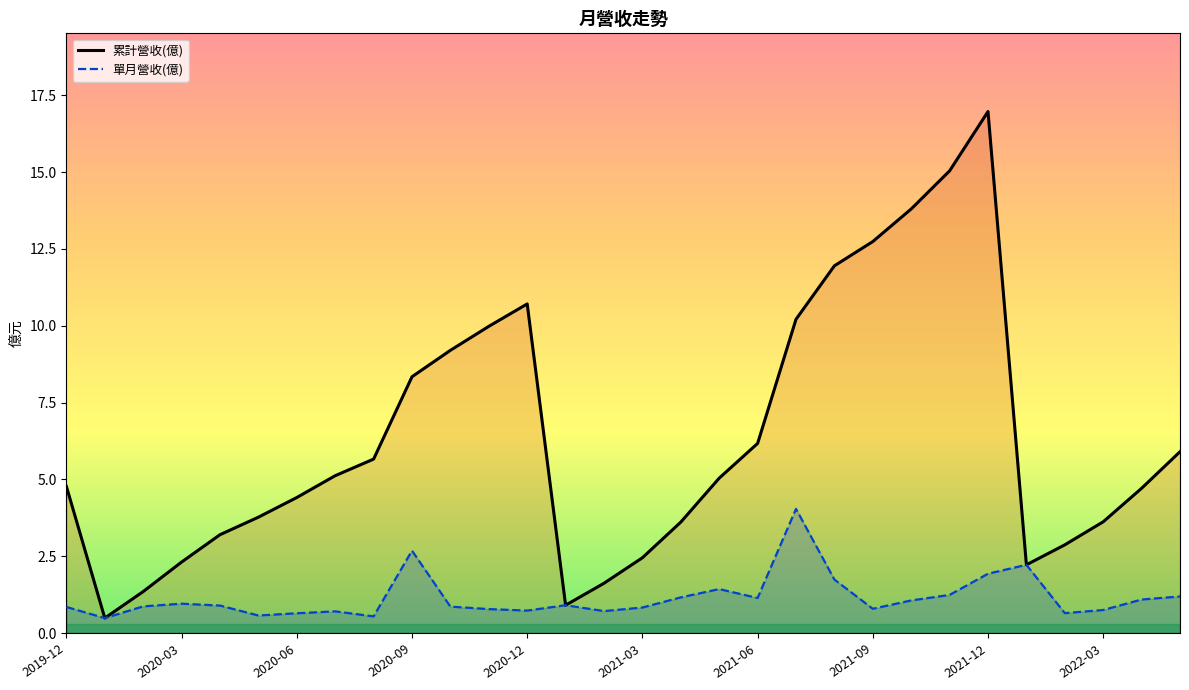

Is it true that 累計營收(億) equals 2.6 at 2020-06?

False